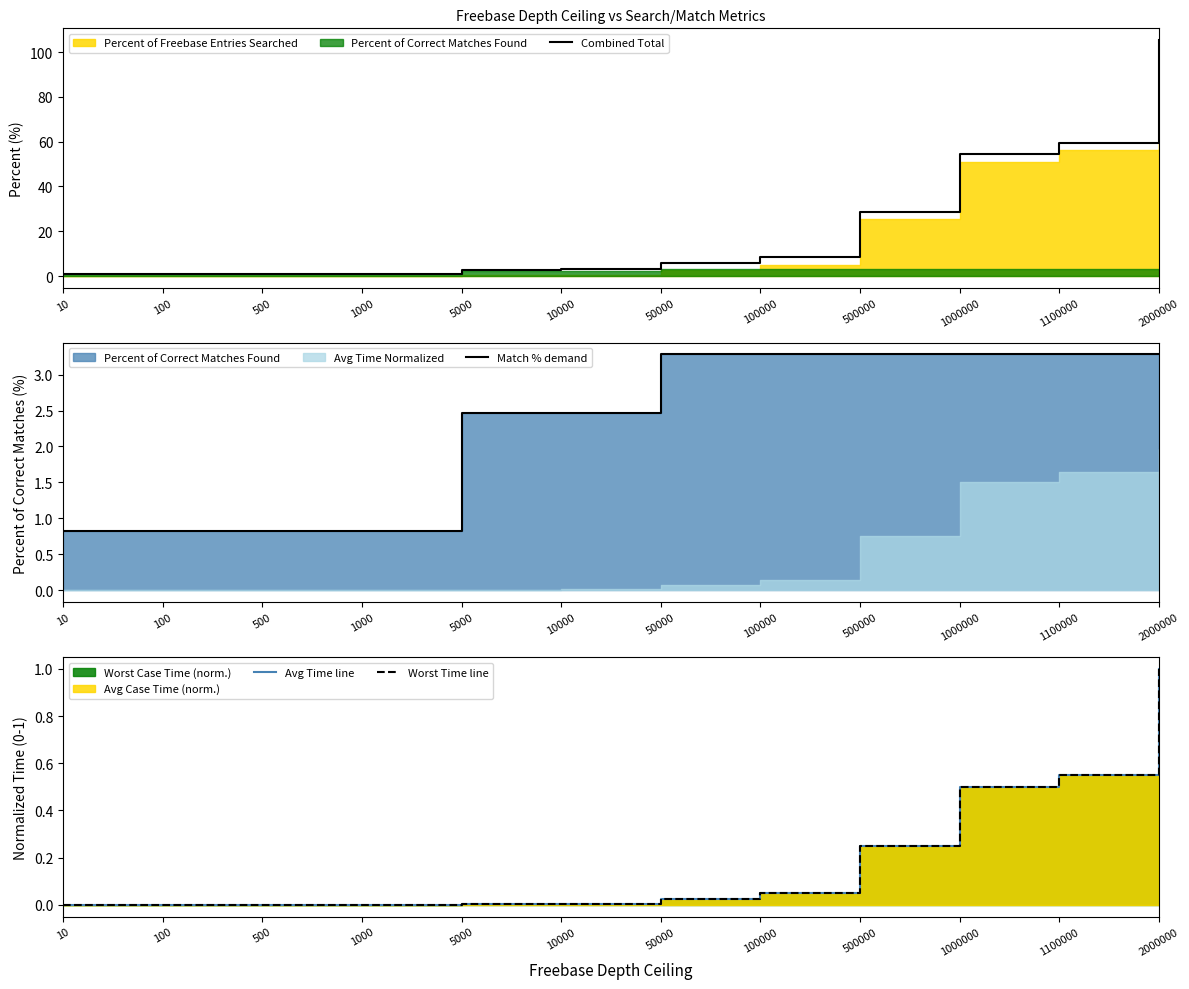

Reading left to right, extract all data points from this chart.

Combined Total: 0.8	0.8	0.8	0.9	2.7	3.0	5.8	8.4	28.8	54.3	59.4	105.3
Match % demand: 0.8	0.8	0.8	0.8	2.5	2.5	3.3	3.3	3.3	3.3	3.3	3.3
Avg Time line: 0.0	0.0	0.0	0.0	0.0	0.0	0.0	0.0	0.2	0.5	0.5	1.0
Worst Time line: 0.0	0.0	0.0	0.0	0.0	0.0	0.0	0.1	0.2	0.5	0.6	1.0